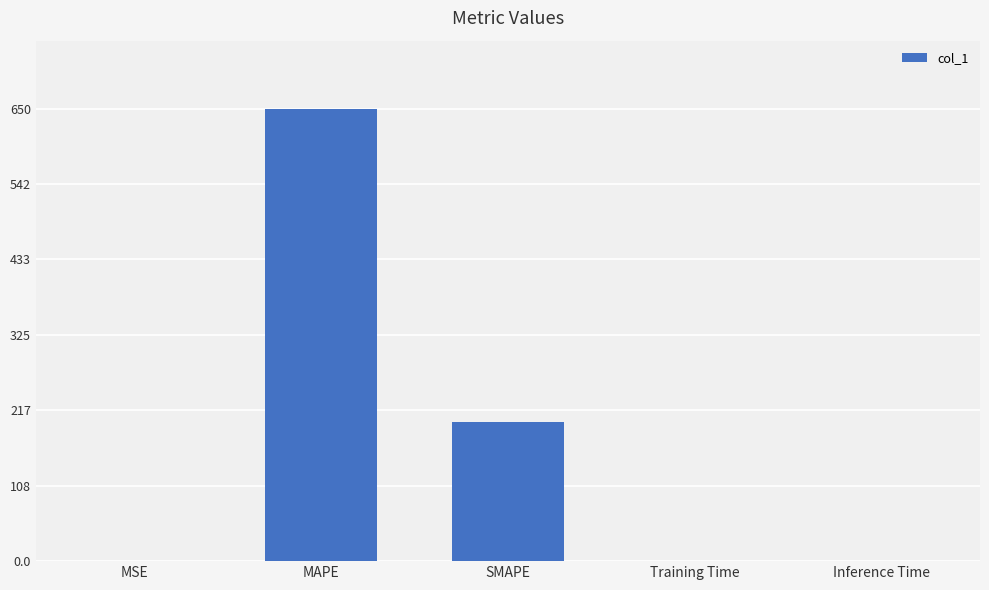

What is the sum of the values at SMAPE and Inference Time?

200.0